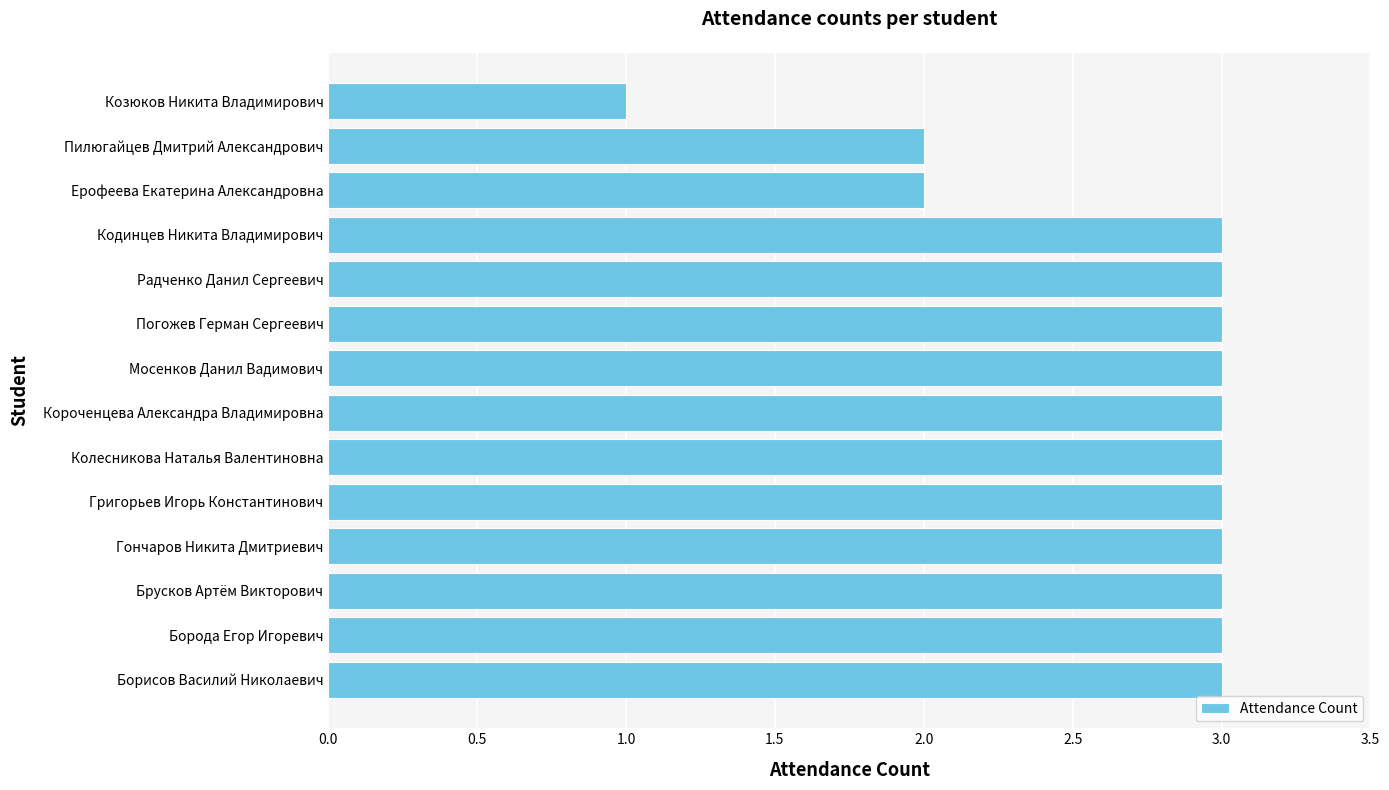

How many data points does each series have?

14